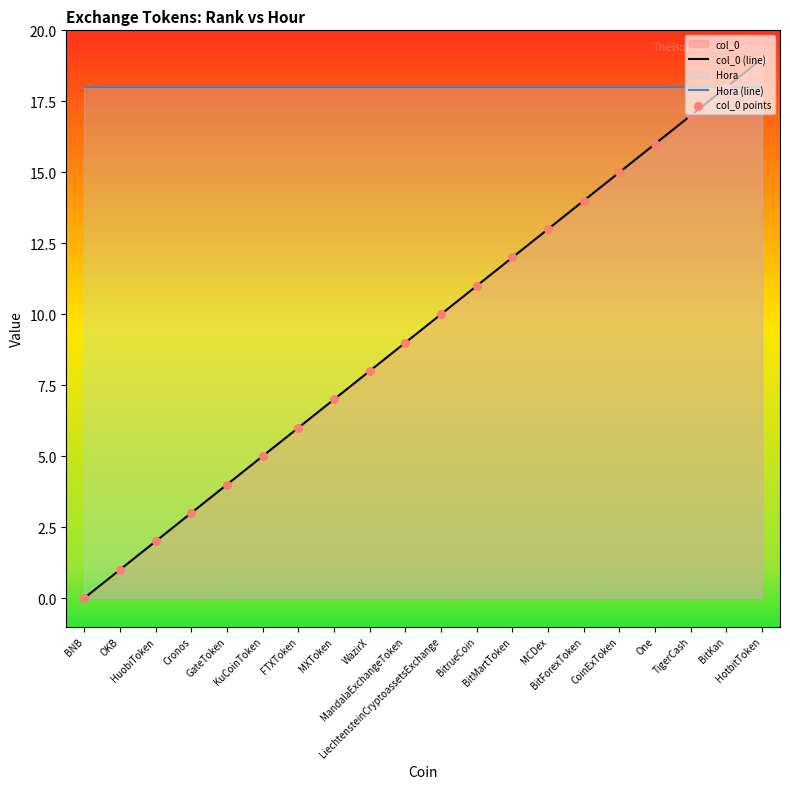

At which category is the sum across all series the highest?

HotbitToken